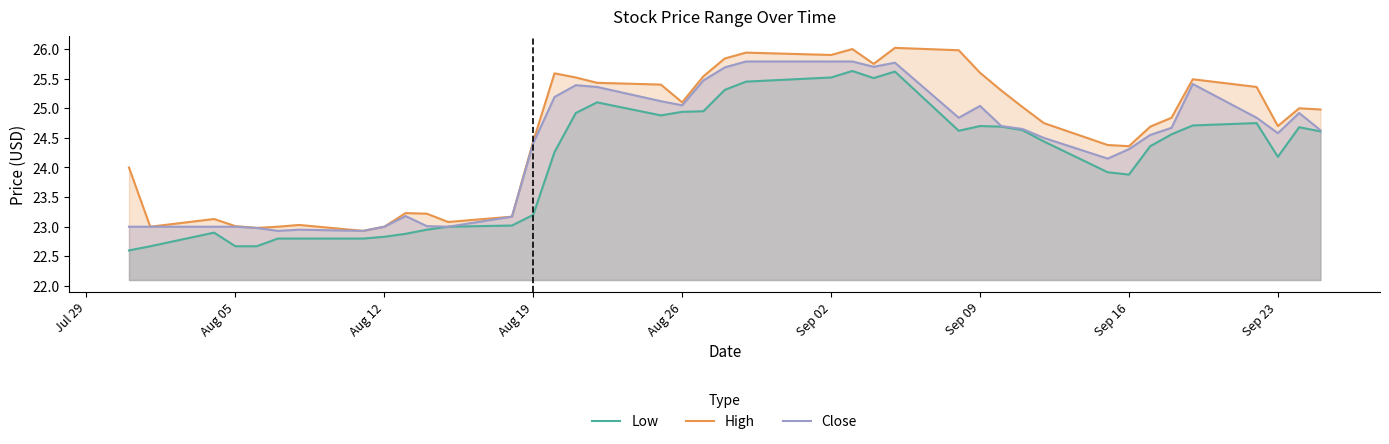

How many data points in High are above 24?

27